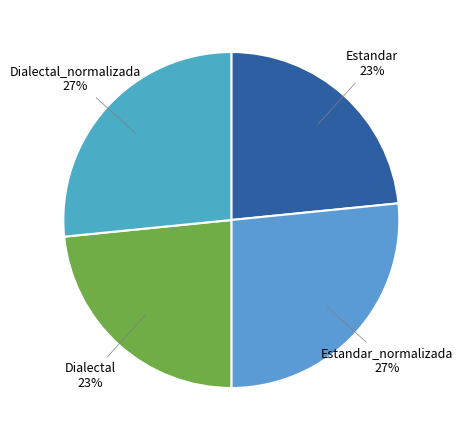

To the nearest percent, what is the average slice percentage?

25%